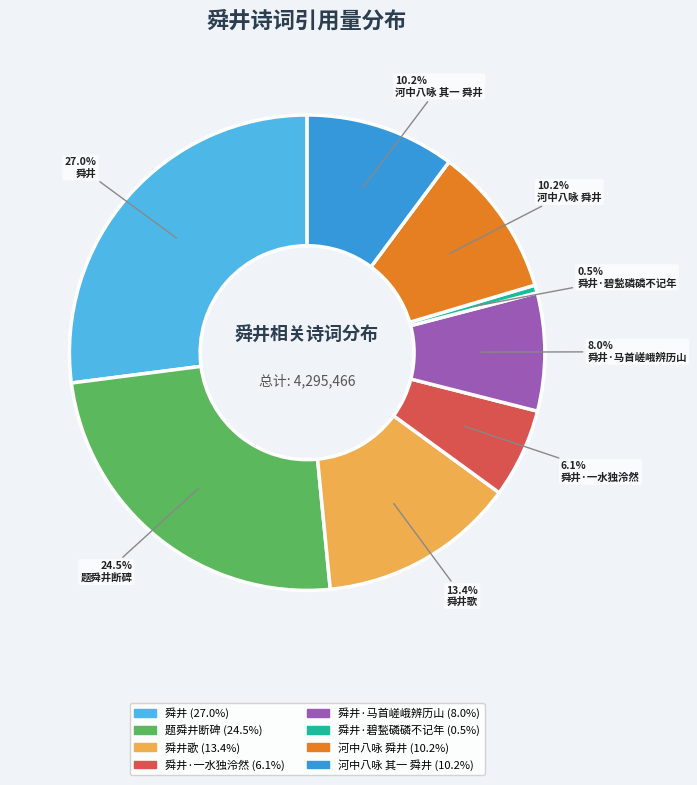

Does any single category account for the majority?

No